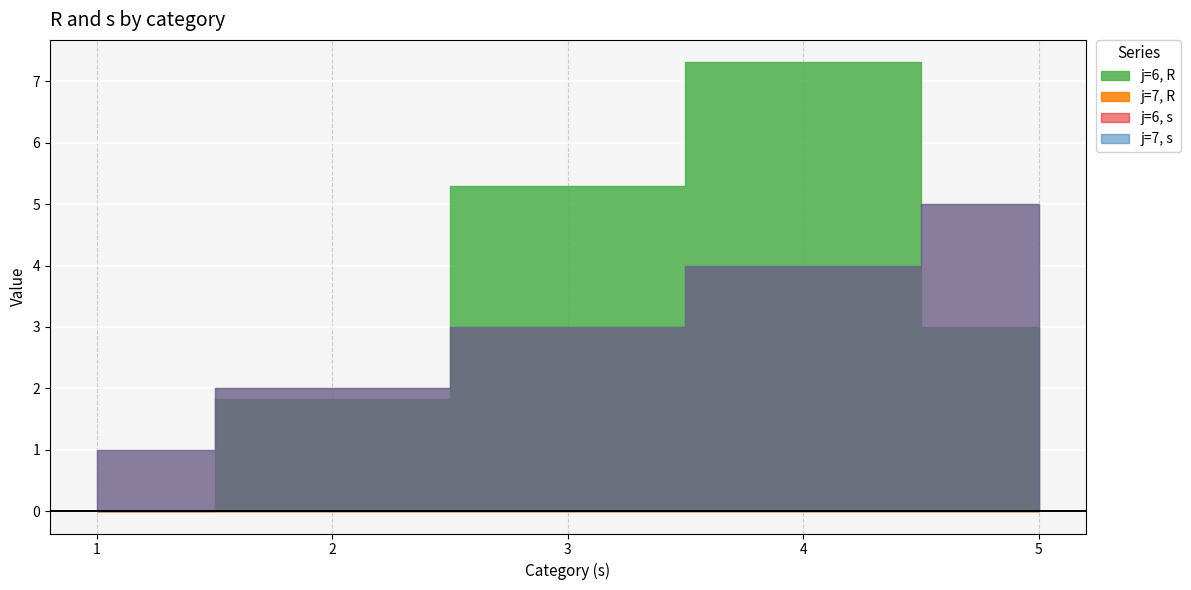

Read the R value at 5.

3.0